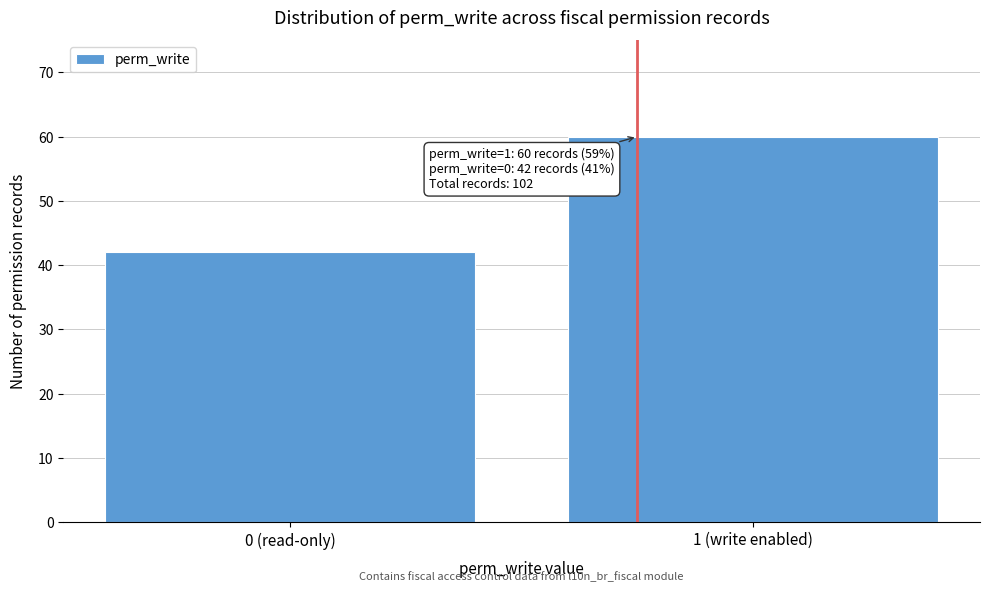

Reading left to right, transcribe all the data shown in this chart.

42	60